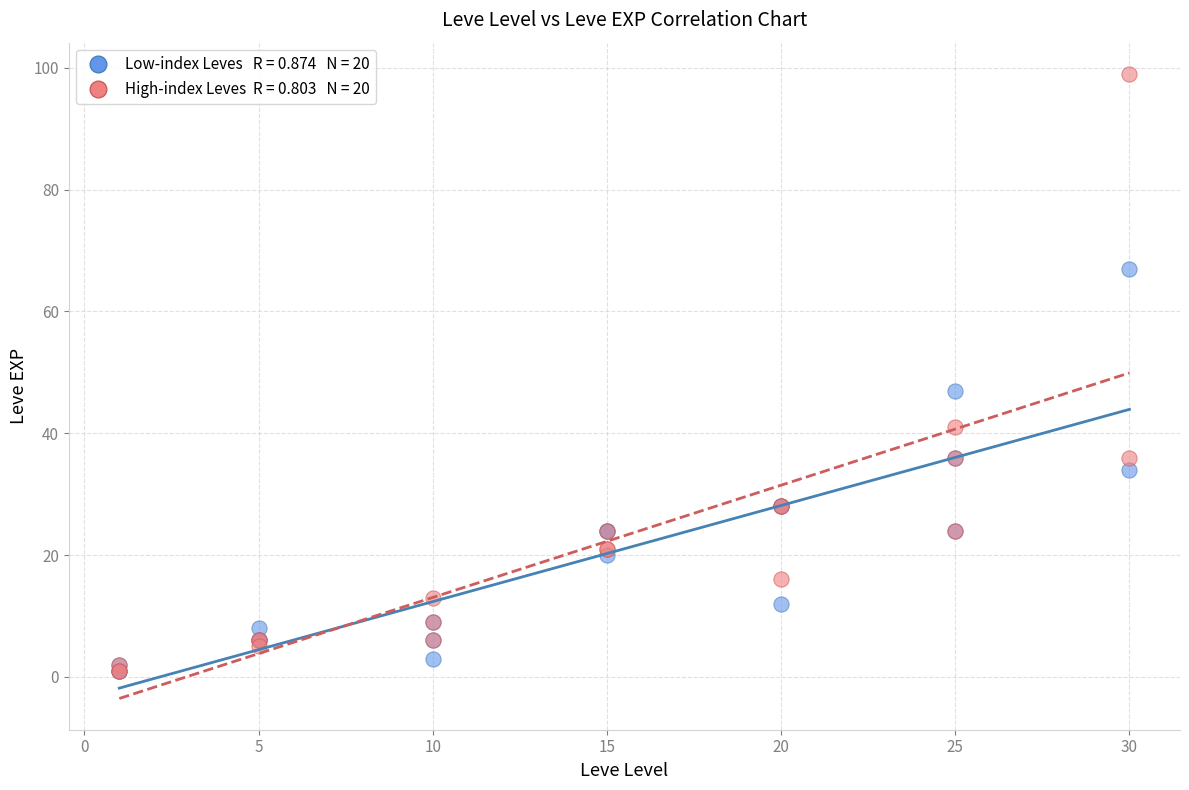

Across all series, what Y value is closest to 50?

47